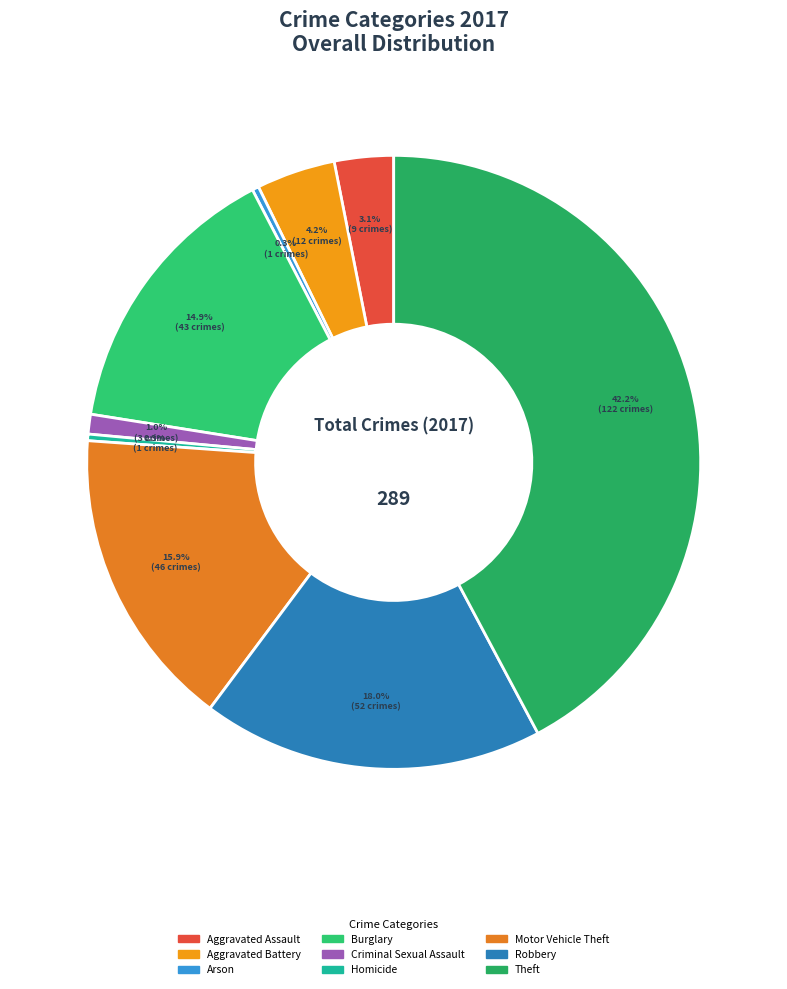

How many slices are in this pie chart?

9